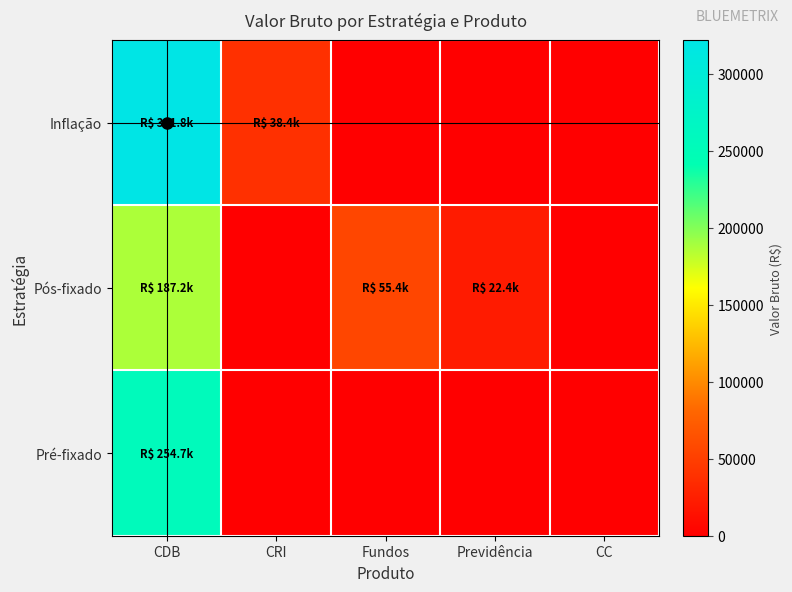

Which series has the largest total across all categories?

Inflação